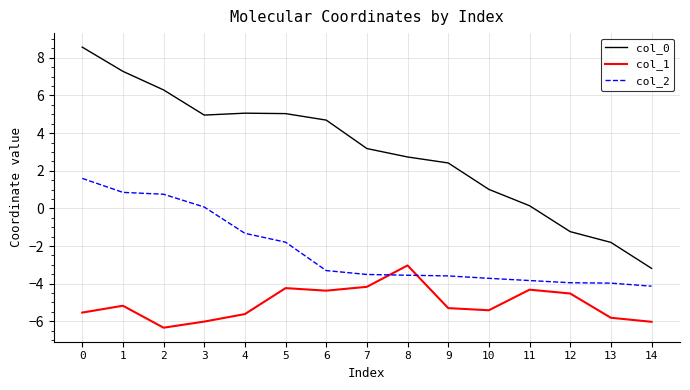

Which series changed the most between 2 and 6?

col_2